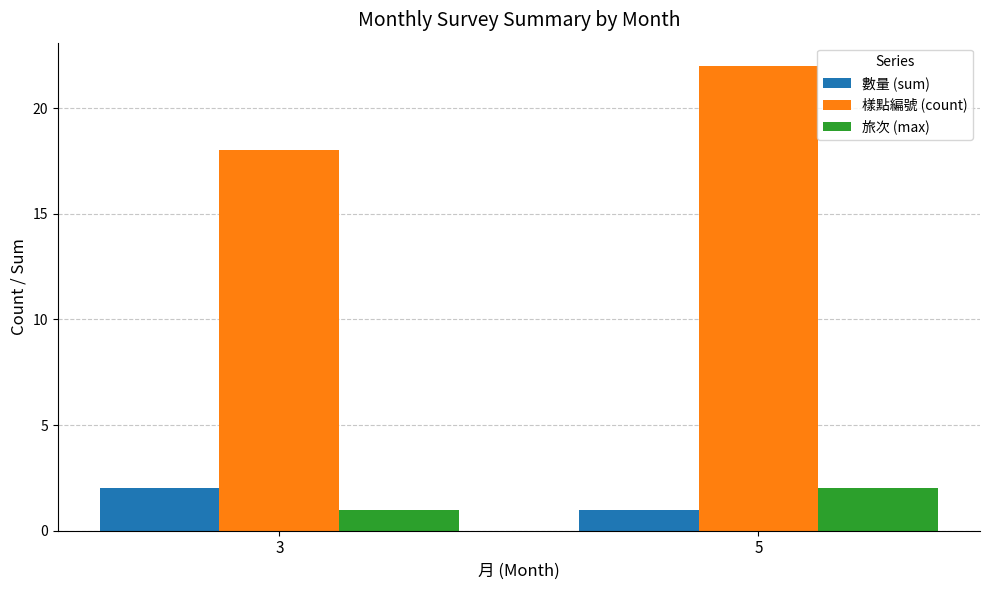

Between 3 and 5, which series saw the biggest shift?

樣點編號 (count)